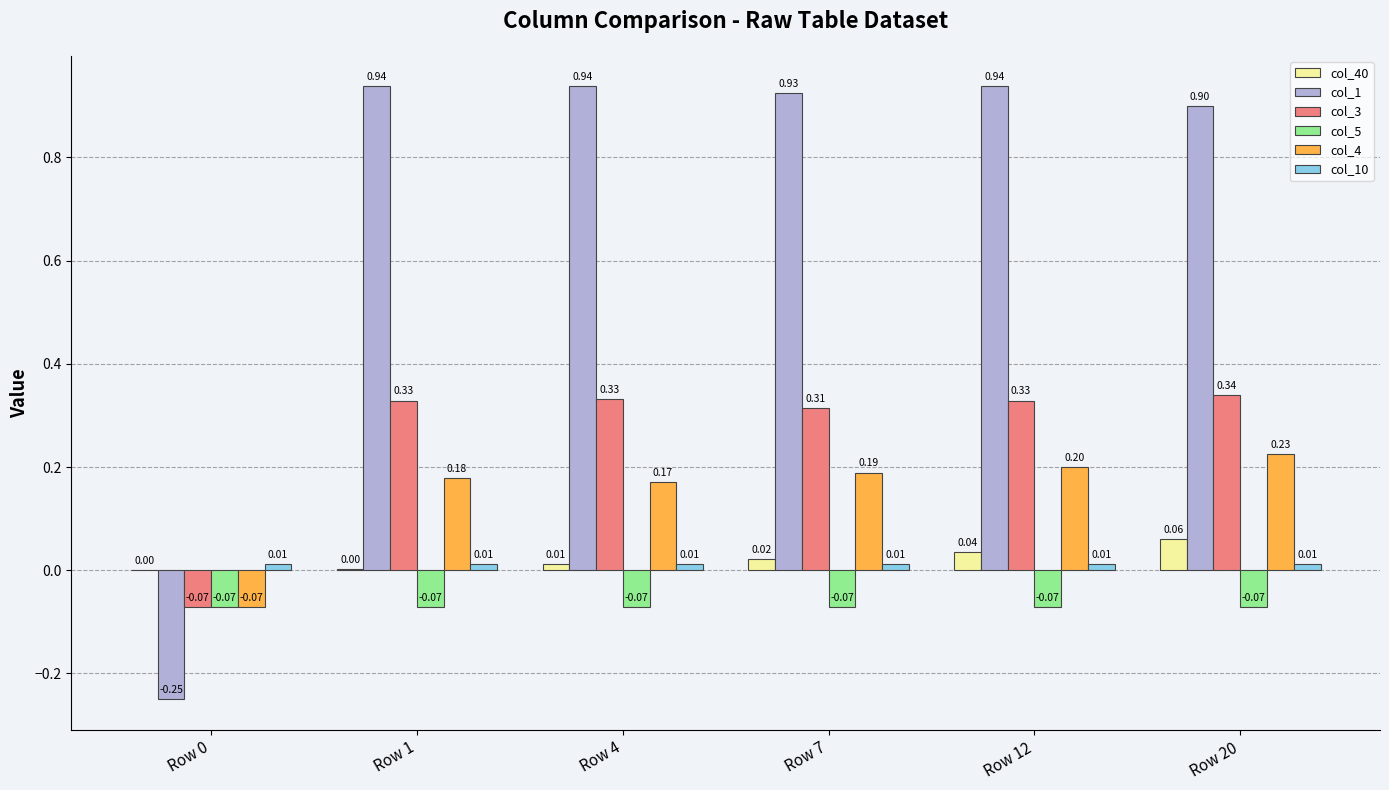

How many values in col_3 are above zero?

5